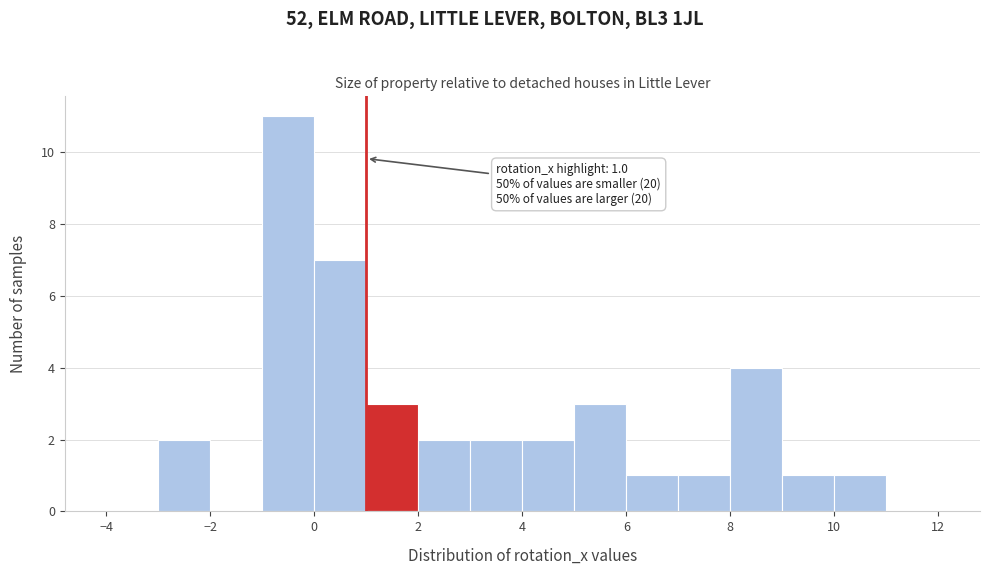

Over which range of the x-axis is the bar tallest?

-1 to 0